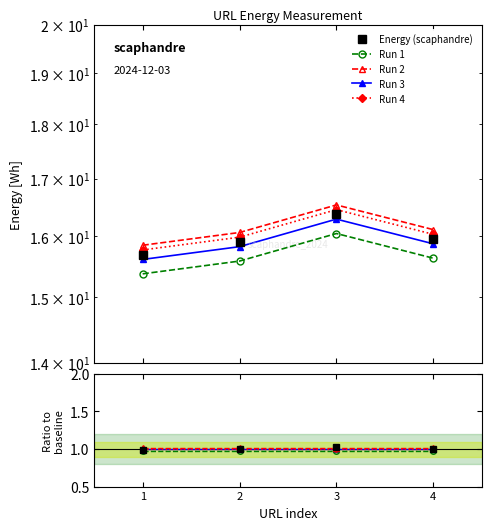

Where is Run 3 nearest to the value 0?

1